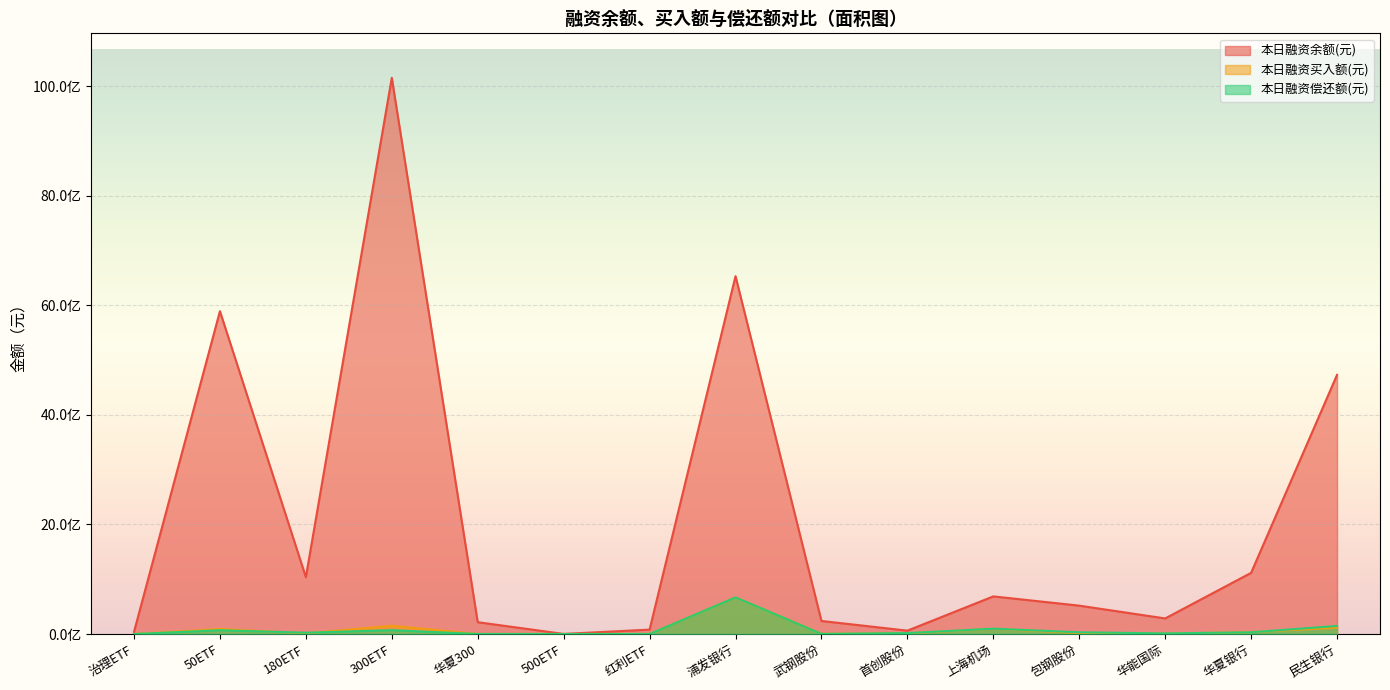

True or false: 本日融资买入额(元) has more than 1 interior local peaks.

True